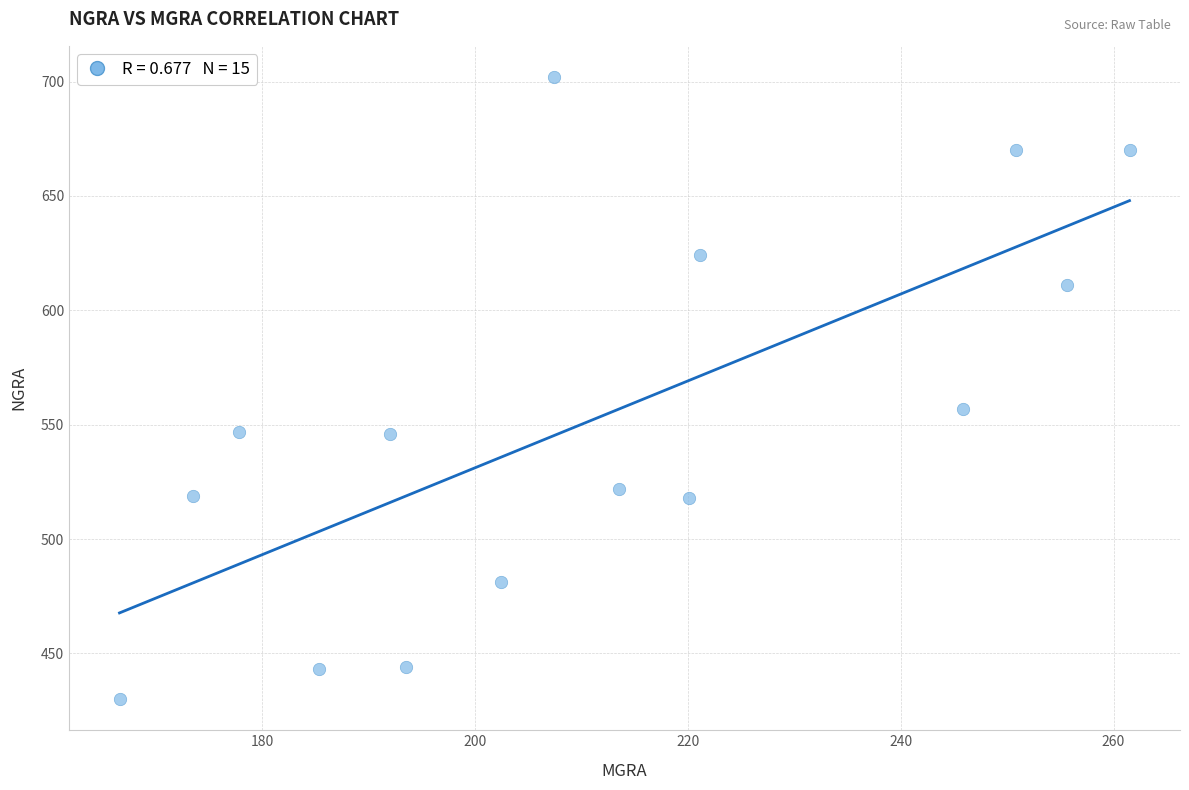

What is the range of Y values (max minus min)?

272